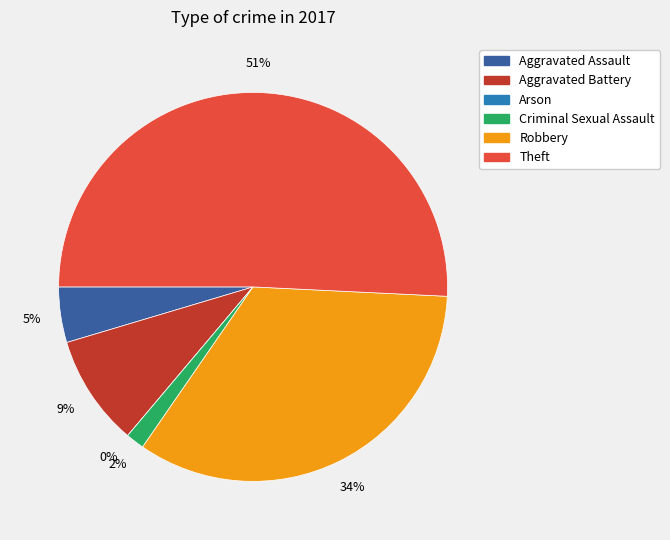

True or false: Theft accounts for 36% of the total.

False